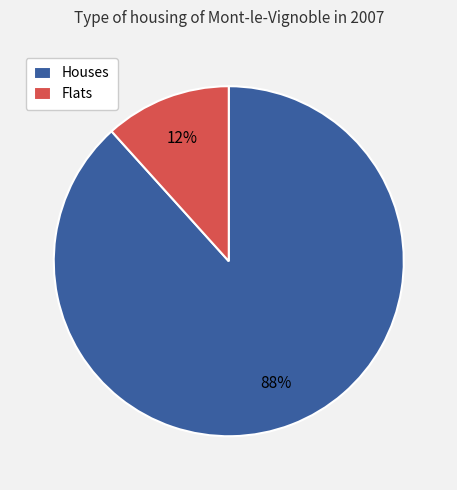

Is it true that Flats is 4% of the pie?

False